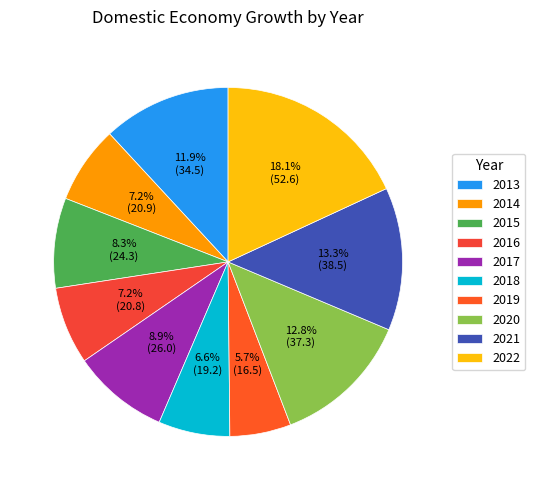

What is the change in value from 2019 to 2021?

+22.1